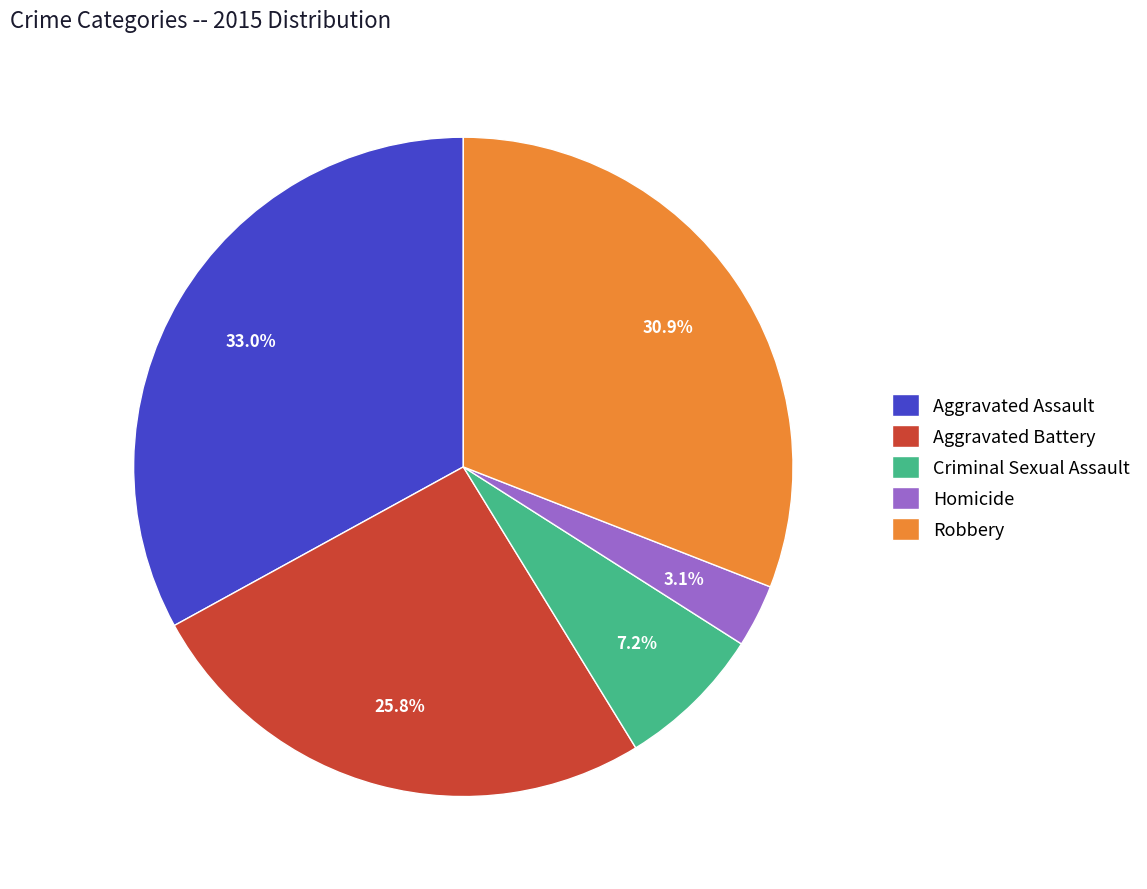

To the nearest percent, what is the combined percentage of Criminal Sexual Assault and Homicide?

10%